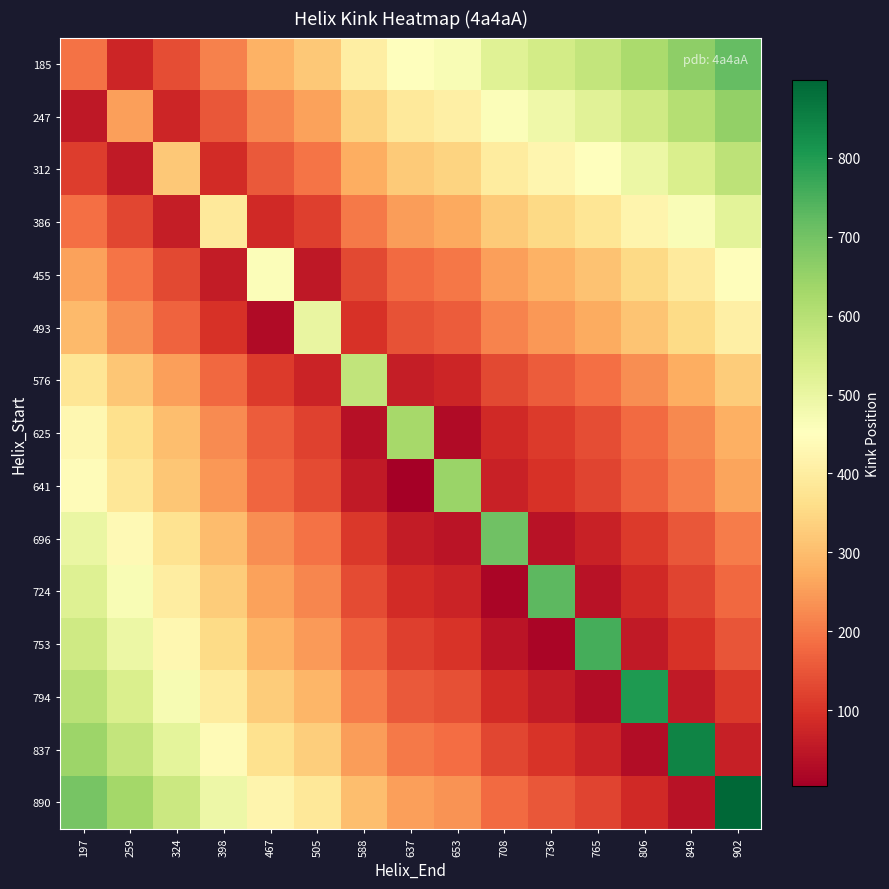

Reading left to right, list all the values displayed in this chart.

185: 197=191	259=74	324=139	398=213	467=282	505=320	588=403	637=452	653=468	708=523	736=551	765=580	806=621	849=664	902=717
247: 197=50	259=255	324=77	398=151	467=220	505=258	588=341	637=390	653=406	708=461	736=489	765=518	806=559	849=602	902=655
312: 197=115	259=53	324=319	398=86	467=155	505=193	588=276	637=325	653=341	708=396	736=424	765=453	806=494	849=537	902=590
386: 197=189	259=127	324=62	398=391	467=81	505=119	588=202	637=251	653=267	708=322	736=350	765=379	806=420	849=463	902=516
455: 197=258	259=196	324=131	398=57	467=460	505=50	588=133	637=182	653=198	708=253	736=281	765=310	806=351	849=394	902=447
493: 197=296	259=234	324=169	398=95	467=26	505=501	588=95	637=144	653=160	708=215	736=243	765=272	806=313	849=356	902=409
576: 197=379	259=317	324=252	398=178	467=109	505=71	588=582	637=61	653=77	708=132	736=160	765=189	806=230	849=273	902=326
625: 197=428	259=366	324=301	398=227	467=158	505=120	588=37	637=629	653=28	708=83	736=111	765=140	806=181	849=224	902=277
641: 197=444	259=382	324=317	398=243	467=174	505=136	588=53	637=4	653=645	708=67	736=95	765=124	806=165	849=208	902=261
696: 197=499	259=437	324=372	398=298	467=229	505=191	588=108	637=59	653=43	708=704	736=40	765=69	806=110	849=153	902=206
724: 197=527	259=465	324=400	398=326	467=257	505=219	588=136	637=87	653=71	708=16	736=729	765=41	806=82	849=125	902=178
753: 197=556	259=494	324=429	398=355	467=286	505=248	588=165	637=116	653=100	708=45	736=17	765=758	806=53	849=96	902=149
794: 197=597	259=535	324=470	398=396	467=327	505=289	588=206	637=157	653=141	708=86	736=58	765=29	806=801	849=55	902=108
837: 197=640	259=578	324=513	398=439	467=370	505=332	588=249	637=200	653=184	708=129	736=101	765=72	806=31	849=843	902=65
890: 197=693	259=631	324=566	398=492	467=423	505=385	588=302	637=253	653=237	708=182	736=154	765=125	806=84	849=41	902=898